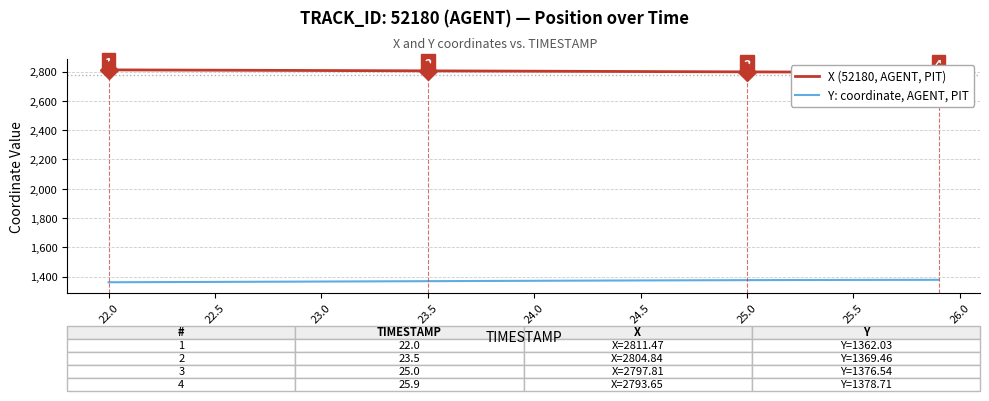

How many lines are shown in the chart?

2